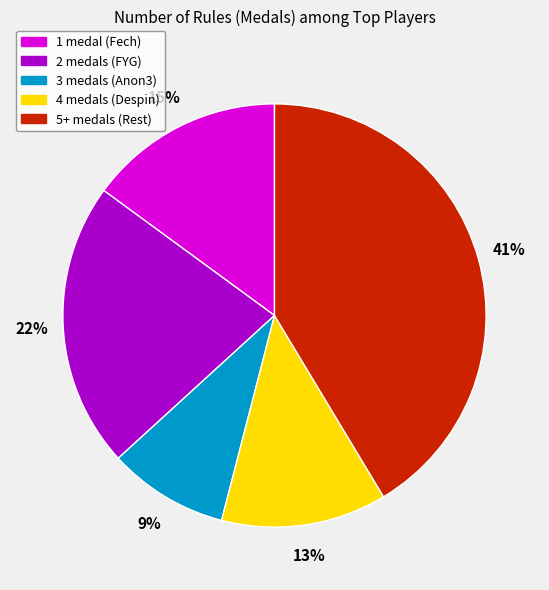

Does any single category account for the majority?

No